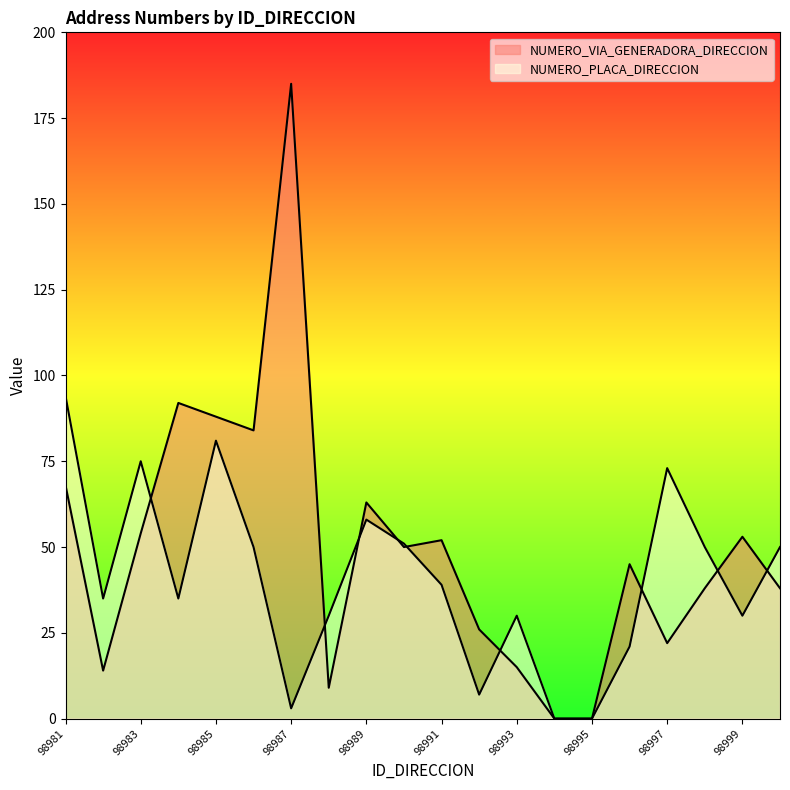

Does the chart display data point markers on the line(s)?

No